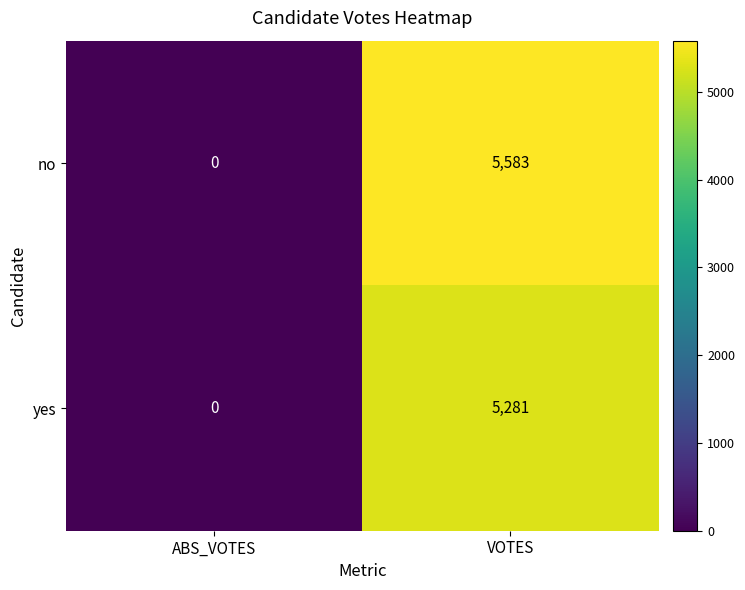

At how many categories does at least one series exceed 5006?

1